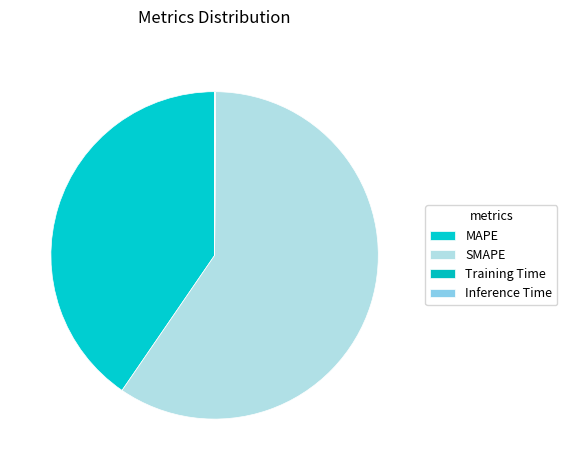

How many slices are in this pie chart?

4